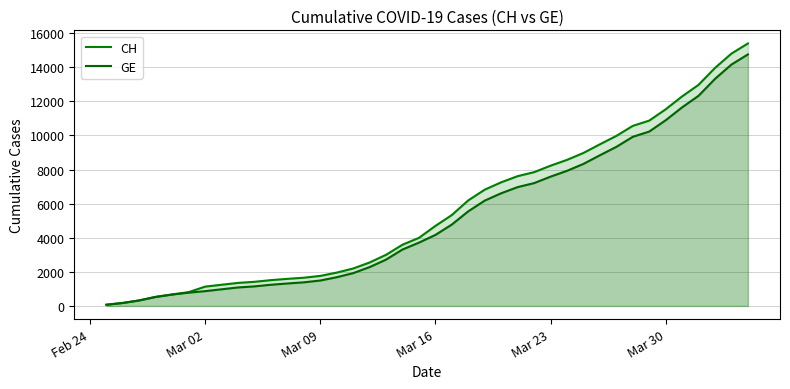

True or false: CH has more than 0 interior local peaks.

False